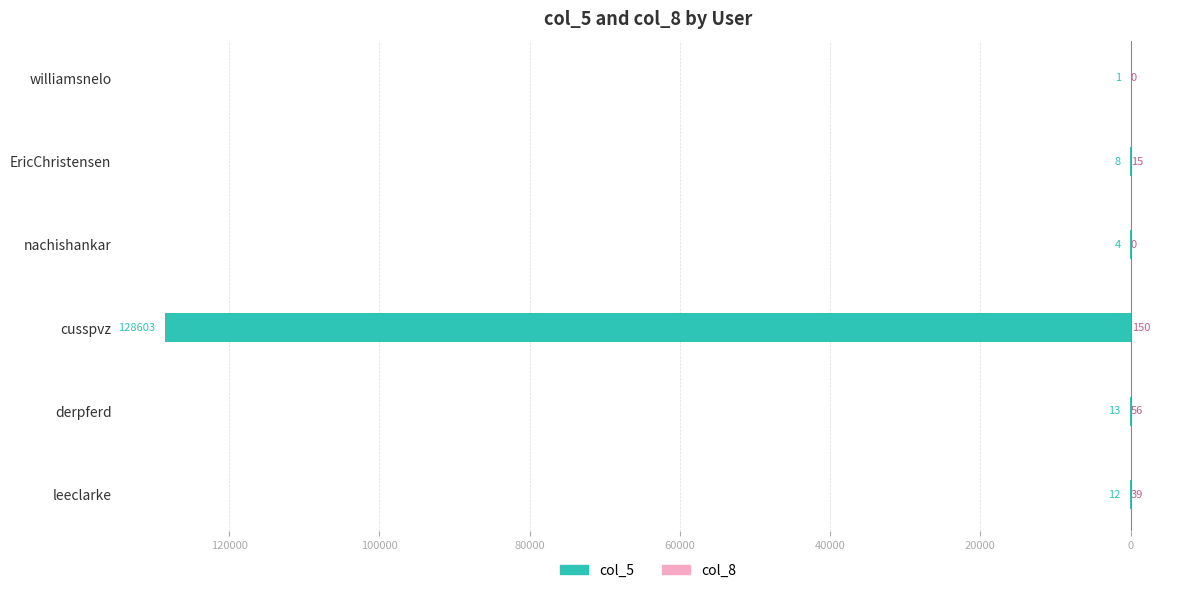

Between nachishankar and williamsnelo, which series saw the biggest shift?

col_5